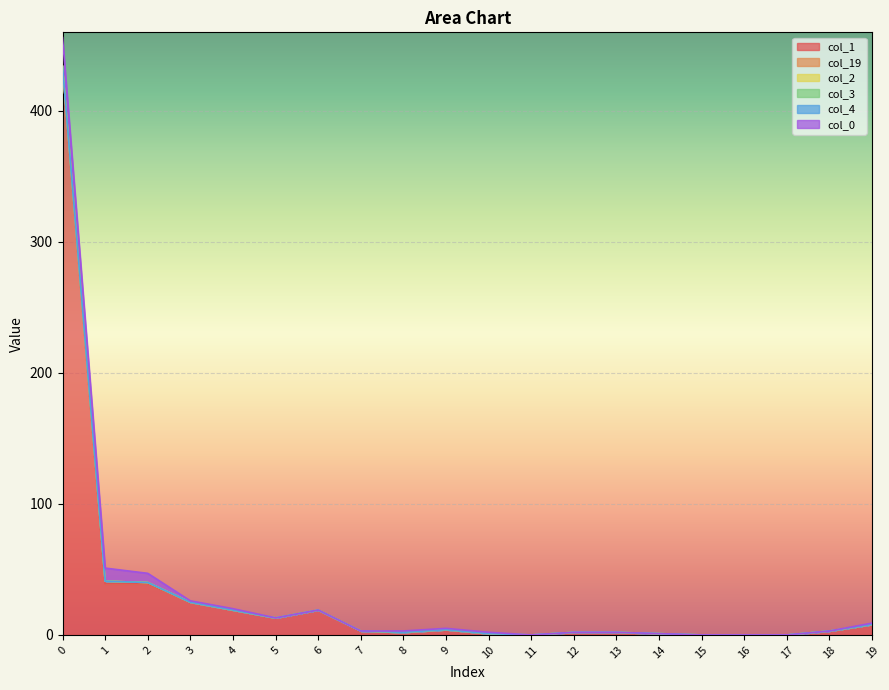

The col_0 series shows 5 at 2. True or false?

False